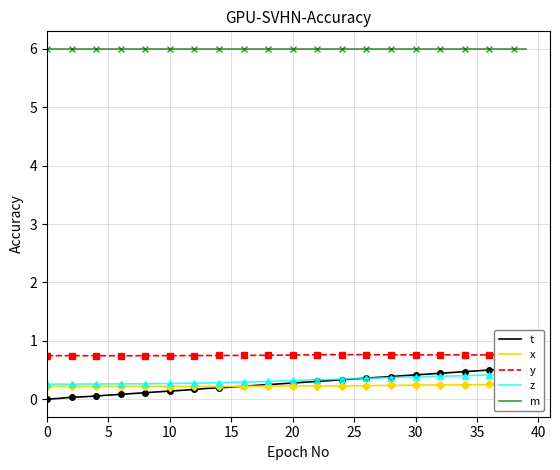

Rank the series by their maximum value, from lowest to highest.

x, z, t, y, m